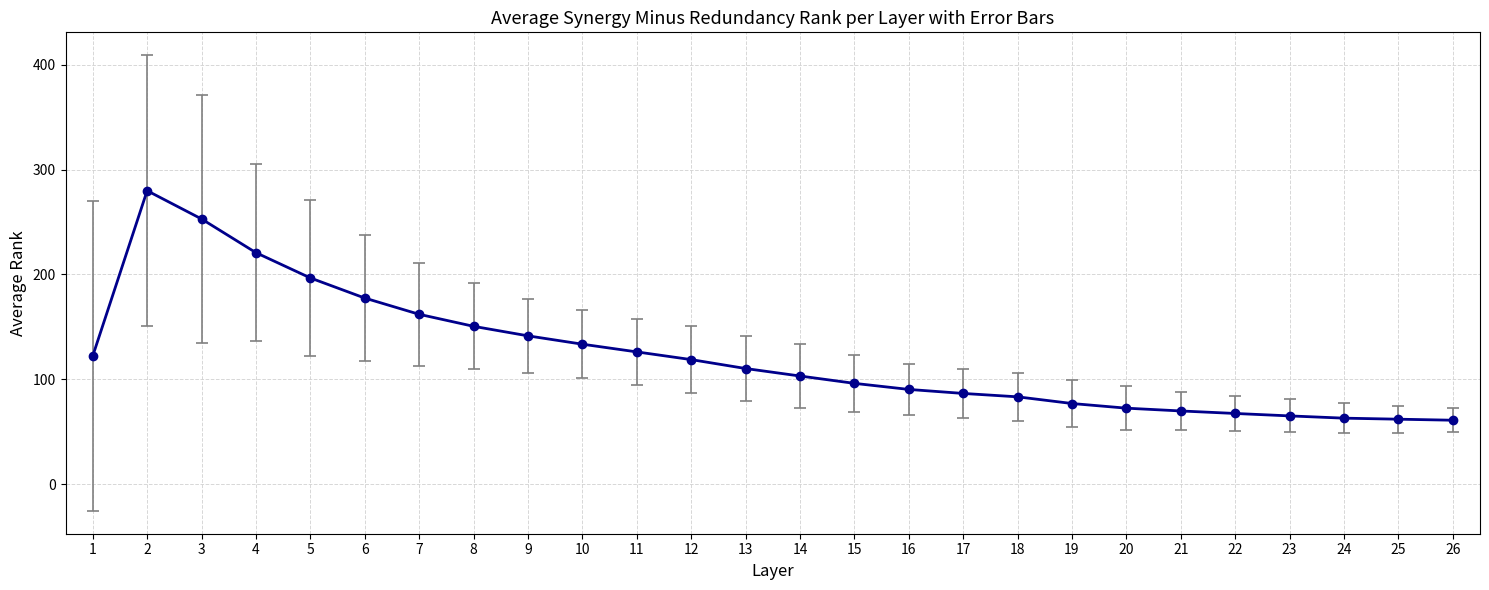

Does the chart have visible grid lines?

Yes